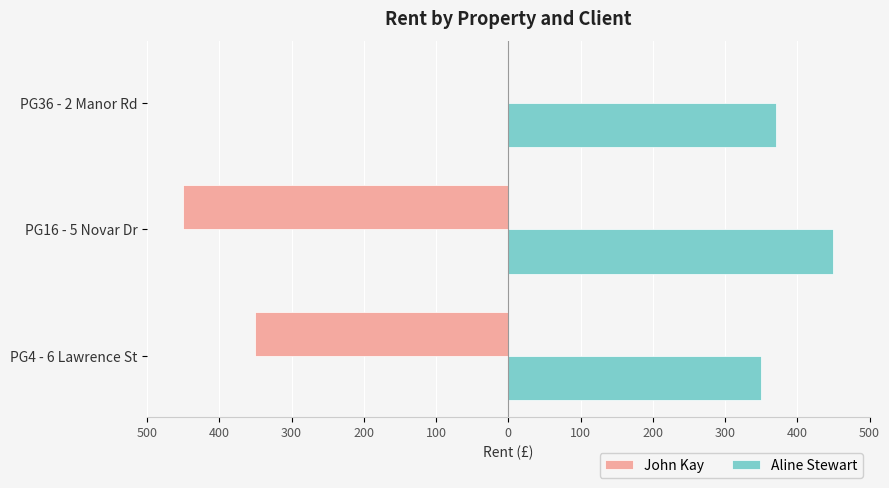

Rank the series by their maximum value, from highest to lowest.

Aline Stewart, John Kay